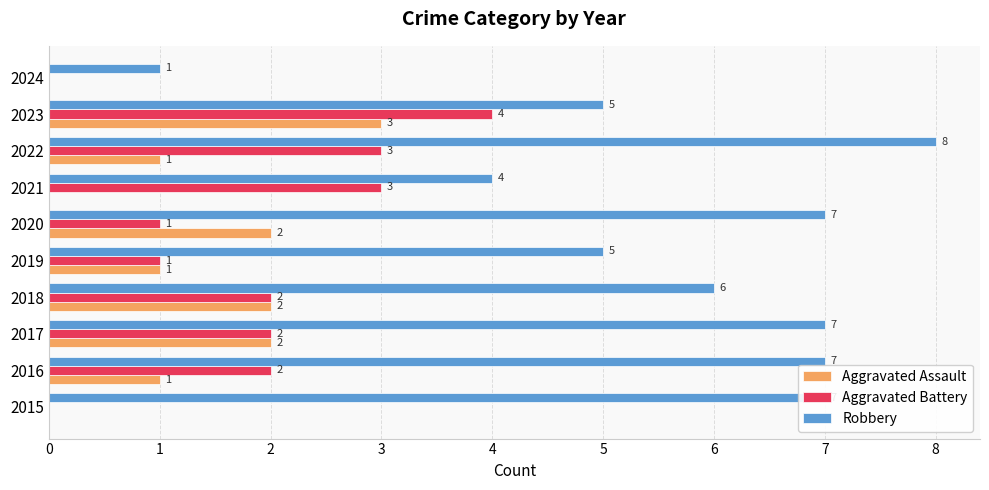

How many categories are shown in the chart?

10